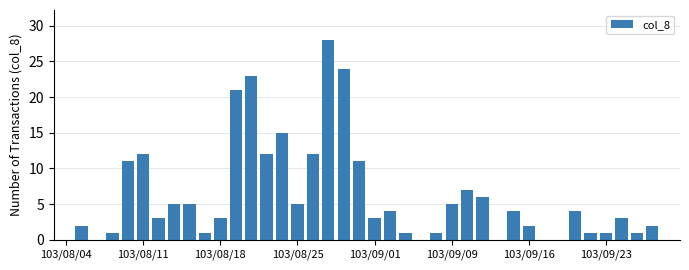

What is the greatest value displayed?

28